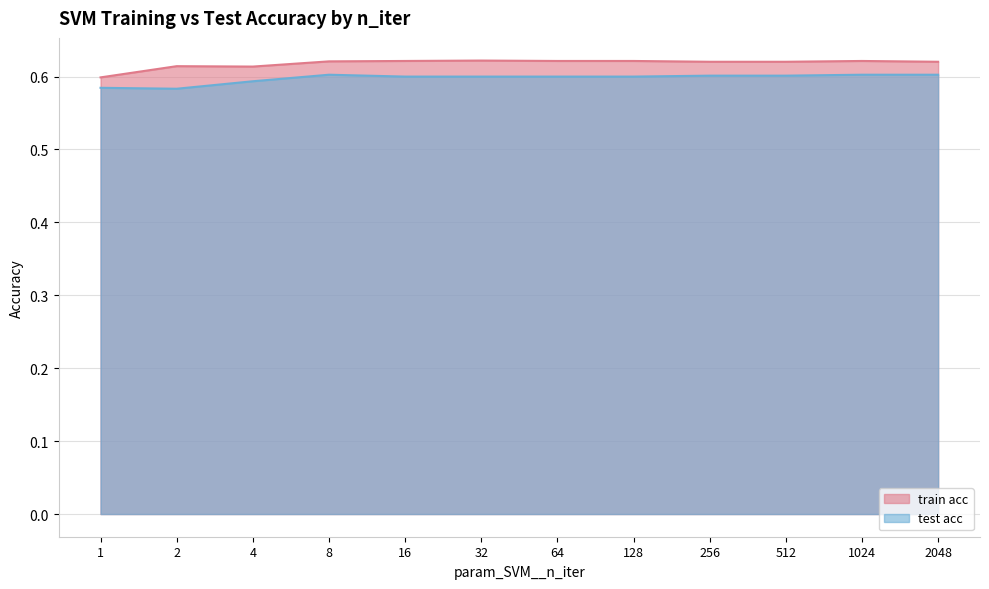

What is the sum of all train acc values?

7.4